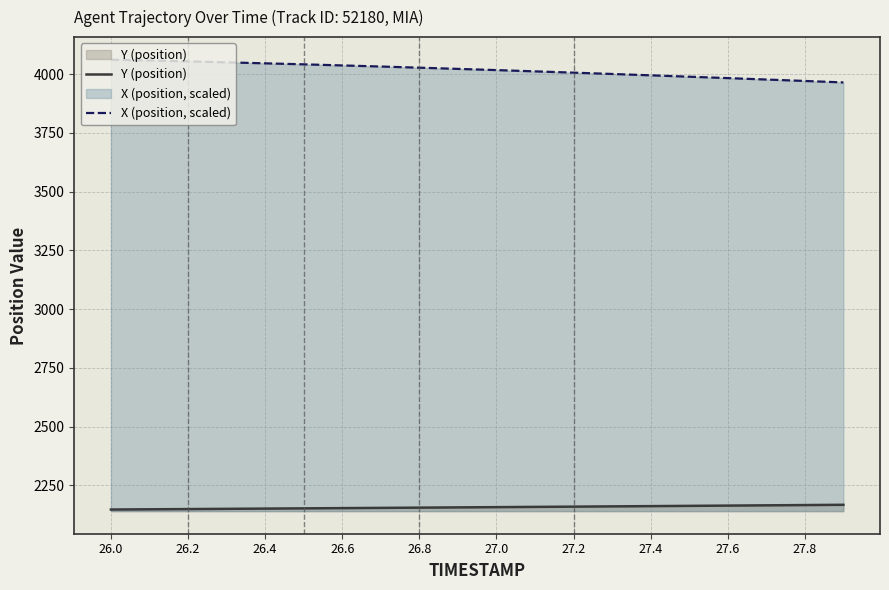

What is the difference between the maximum and minimum values in the X (position, scaled) series?

96.8